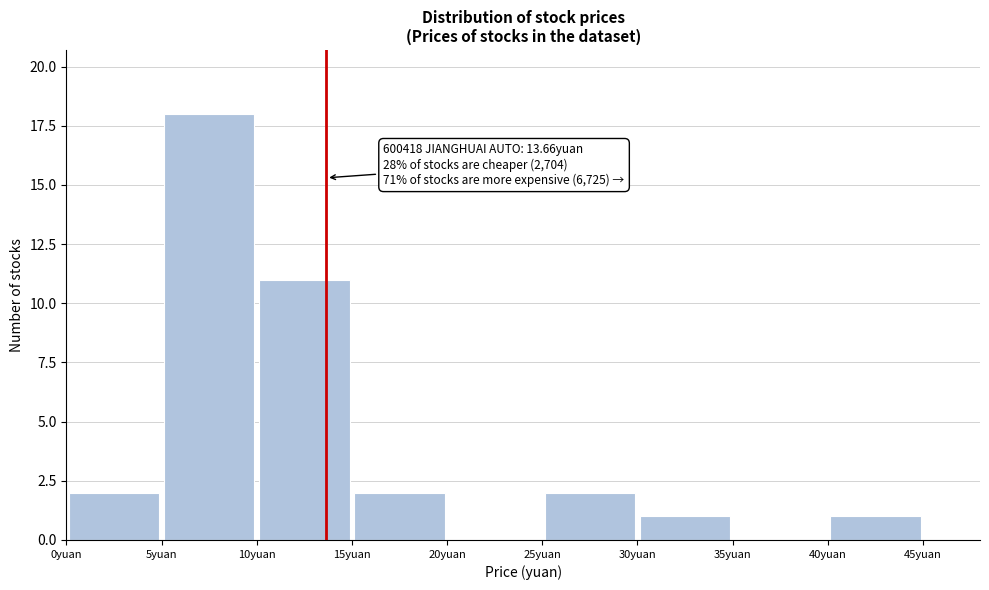

Which range on the x-axis has the tallest bar?

5 to 10